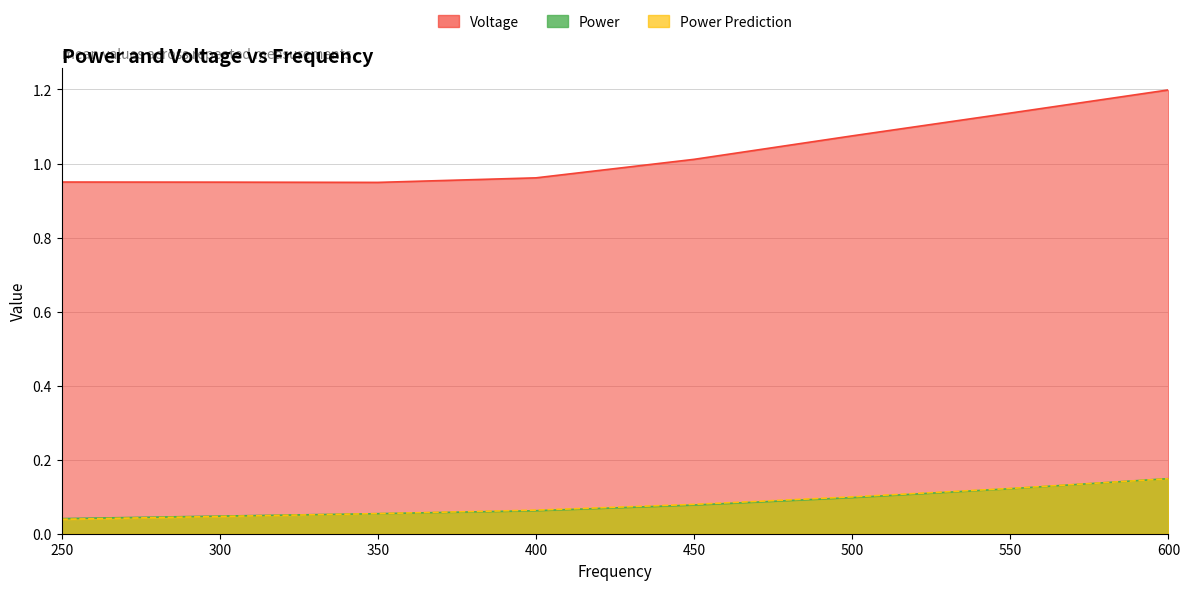

What is the total value across all series at 350?

1.1